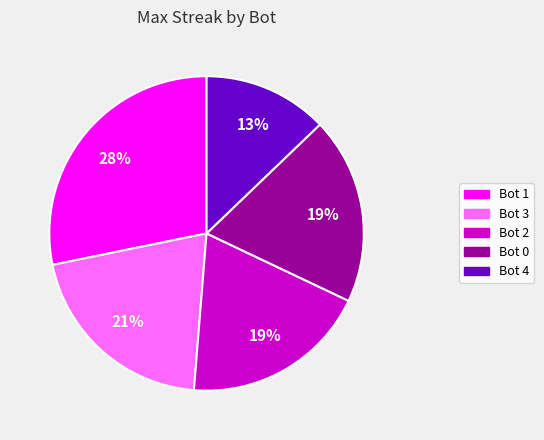

What is the ratio of the value at Bot 4 to the value at Bot 3?

0.6